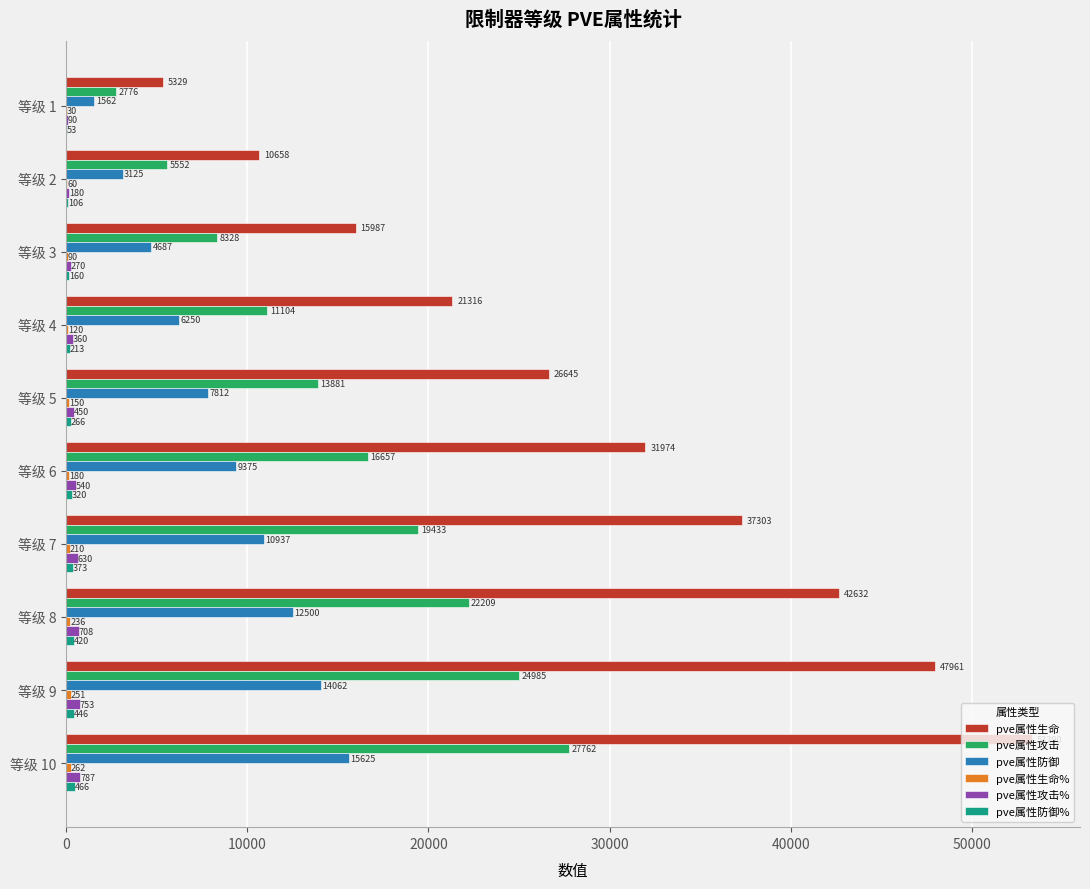

At which category is the sum across all series the highest?

等级 10